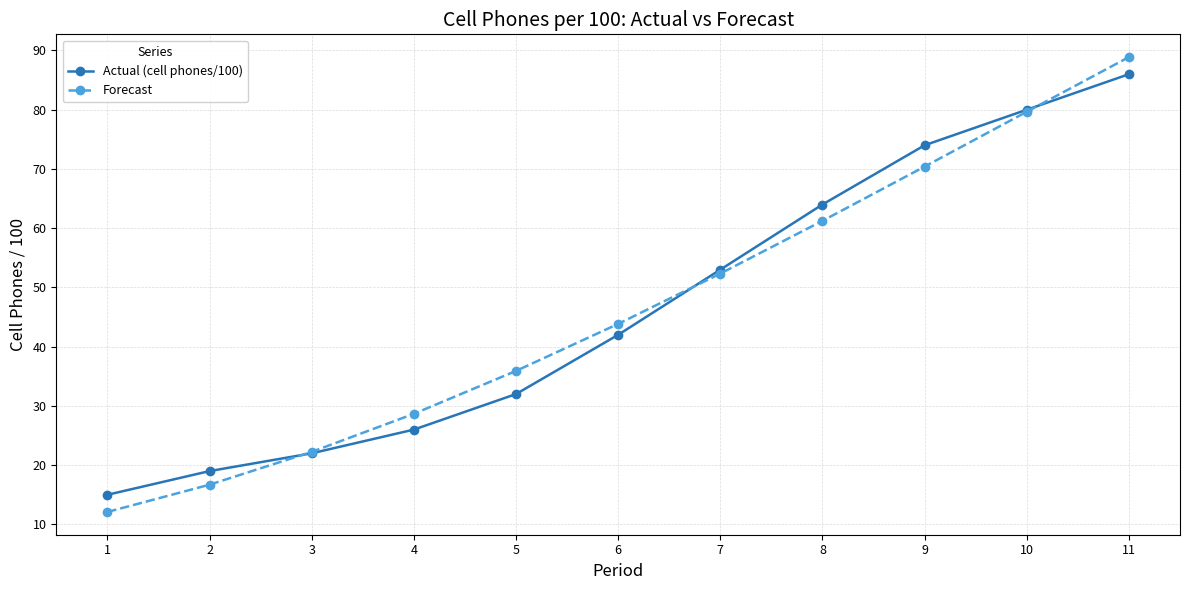

What is the minimum value shown in the chart?

12.1